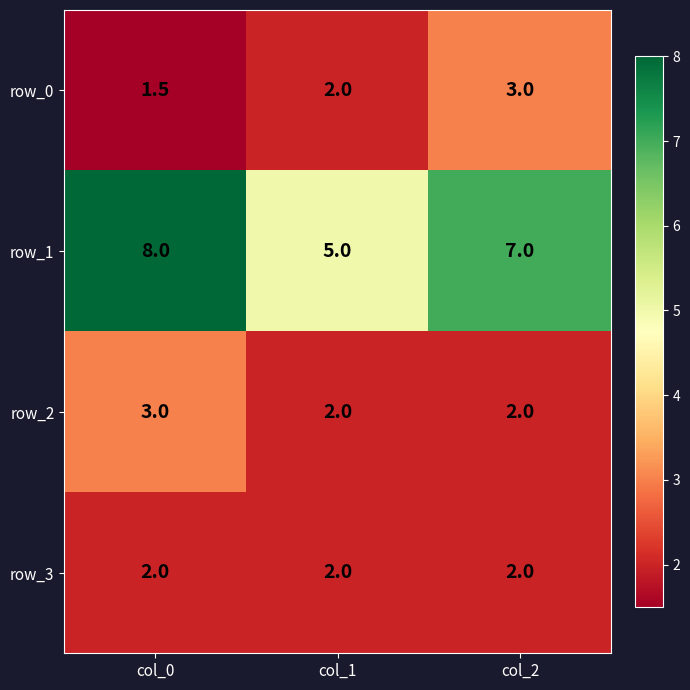

At how many categories does at least one series exceed 6?

2